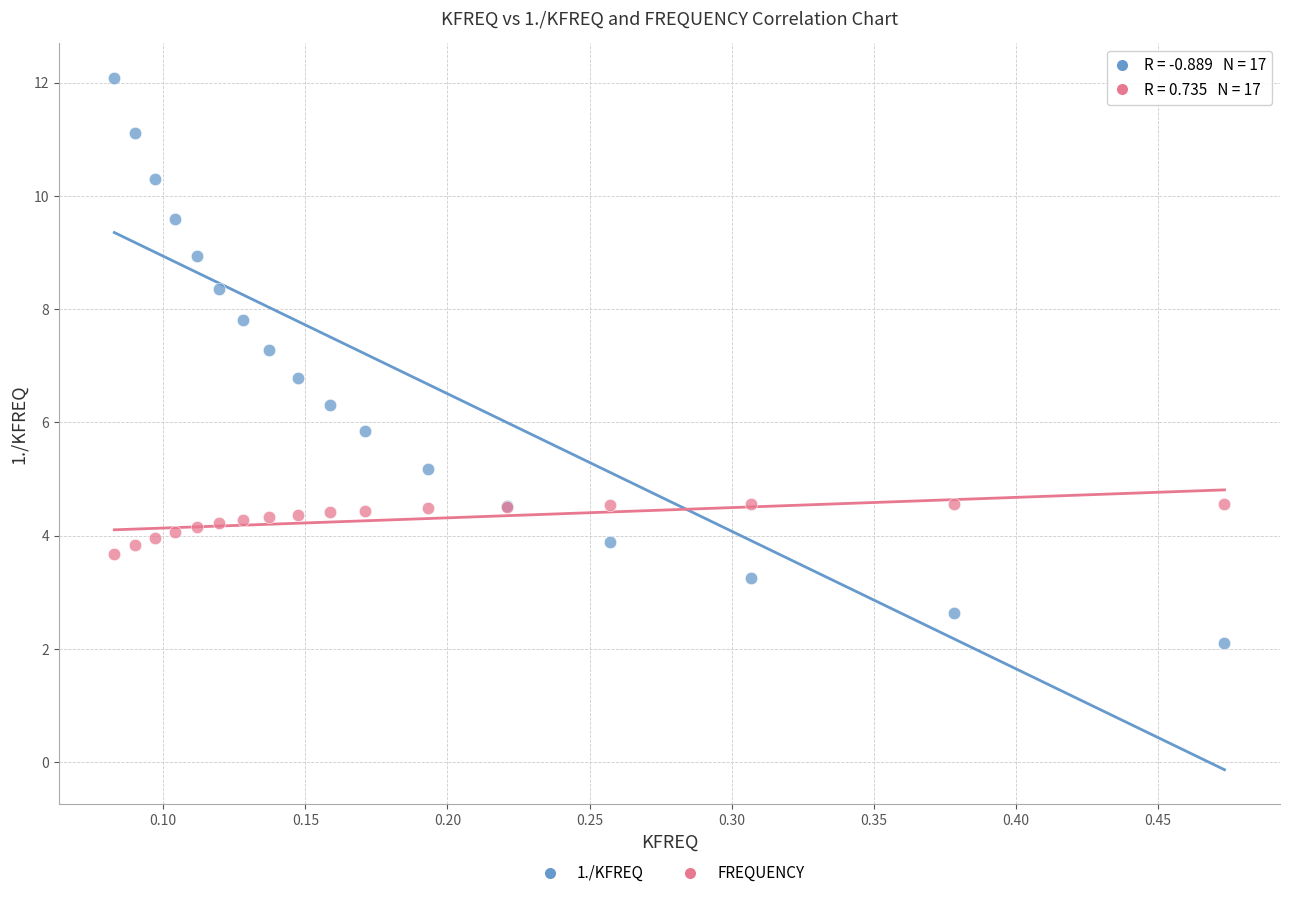

Which series reaches the maximum Y coordinate?

1./KFREQ